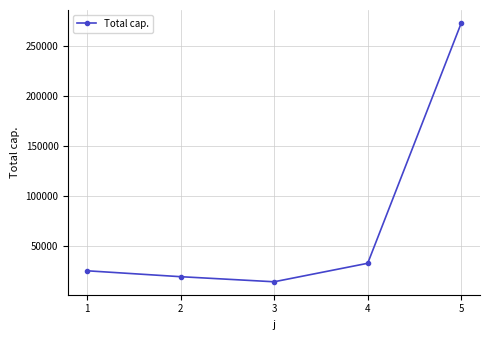

What is the difference between the maximum and minimum values?

258052.4